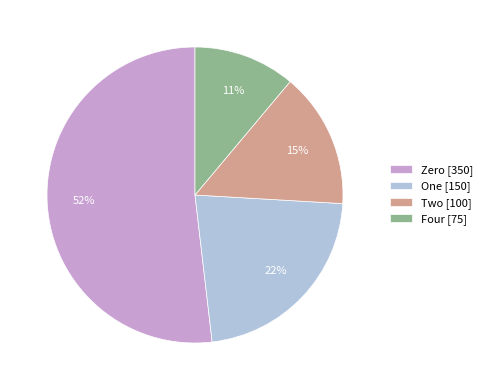

Which category accounts for the majority?

Zero